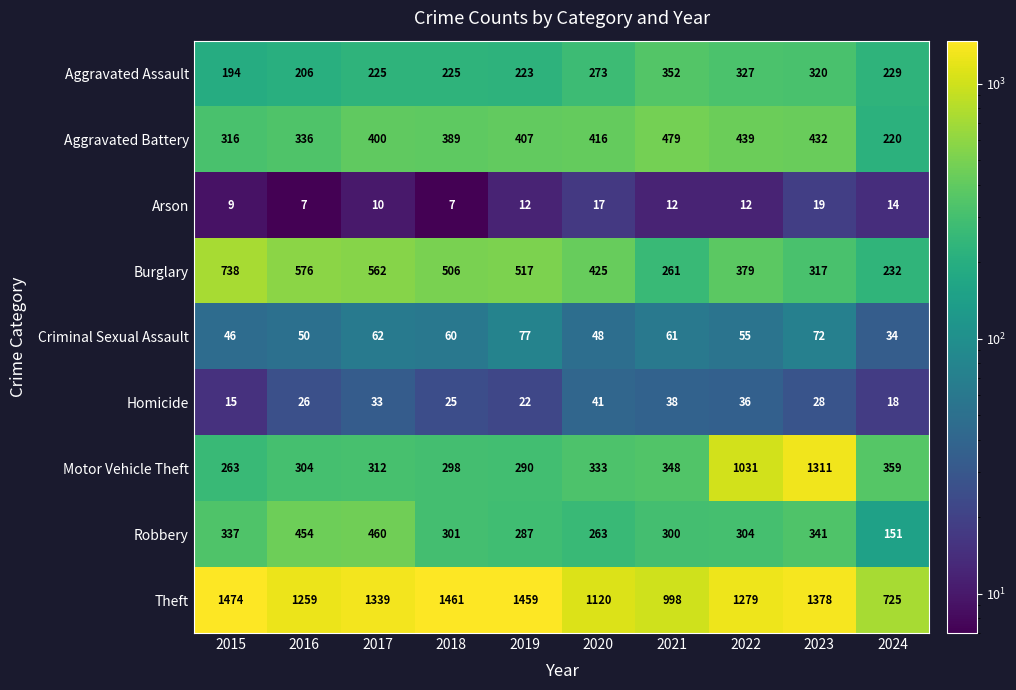

Is it true that Arson equals 9 at 2015?

True